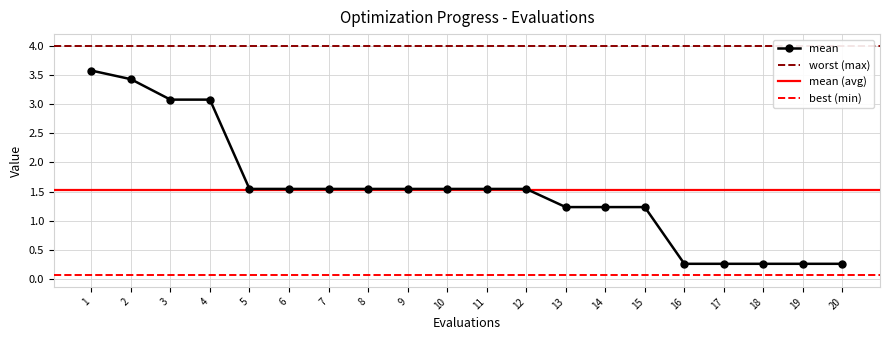

Is it true that mean equals 0.3 at 19?

True